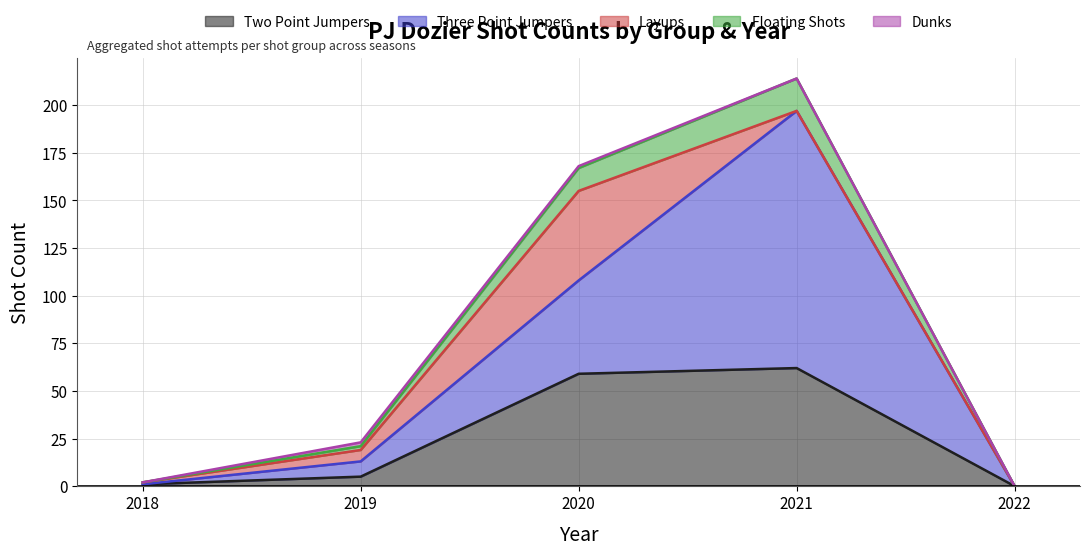

How many interior local peaks does the THREE_POINT_JUMPERS series have?

1